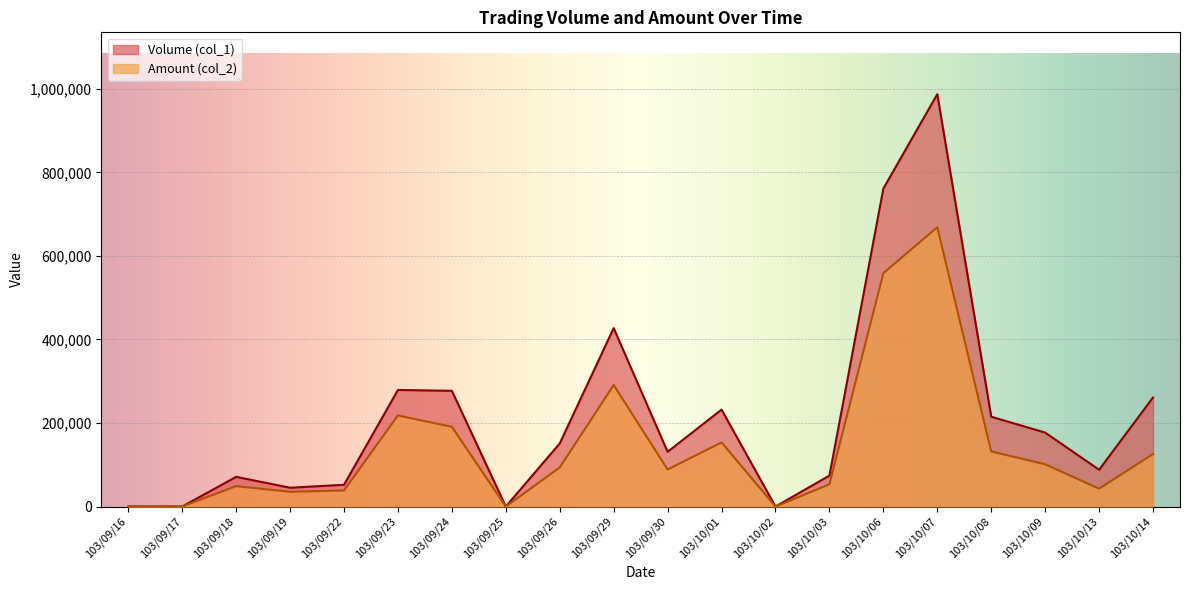

True or false: Amount (col_2) and Volume (col_1) intersect in this chart.

False